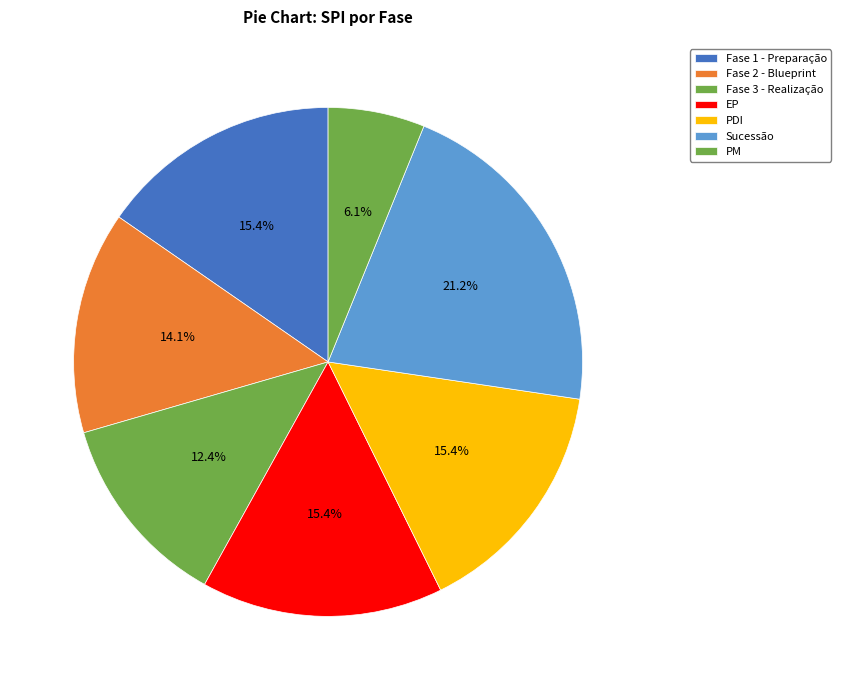

To the nearest percent, what is the combined percentage of Fase 2 - Blueprint and Fase 3 - Realização?

27%